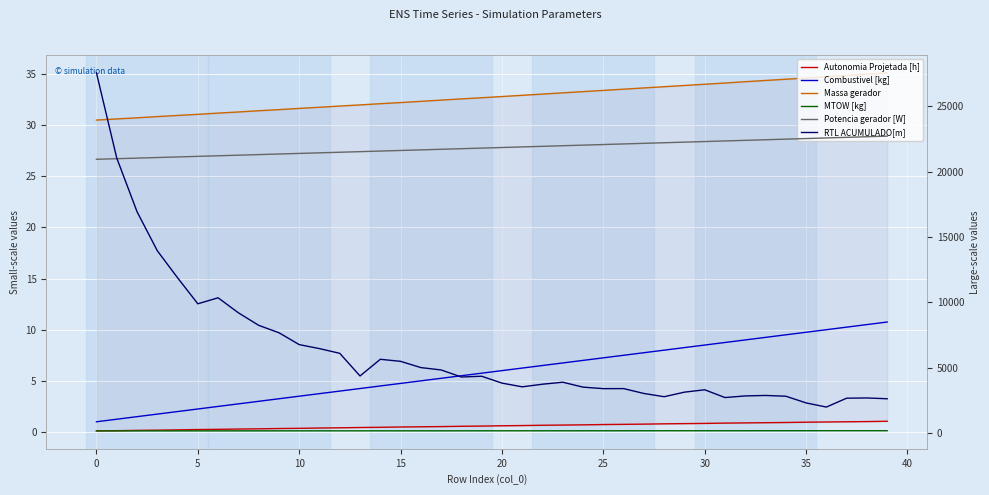

What is the average value of the Combustivel [kg] series?

5.9